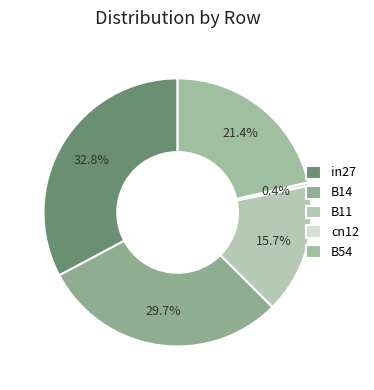

Does any single category account for the majority?

No